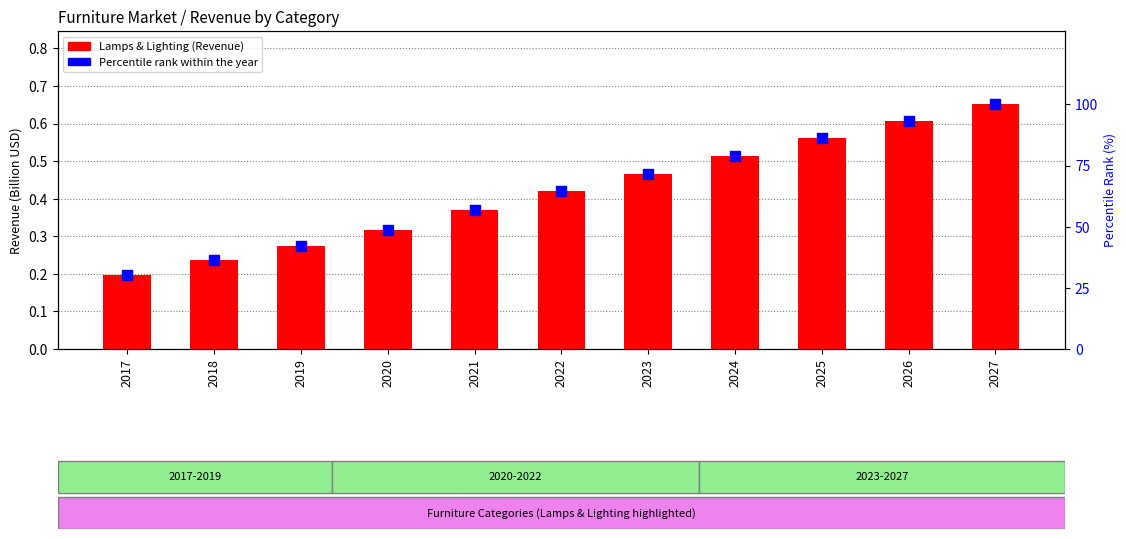

Which series has the largest total across all categories?

percentile rank within category